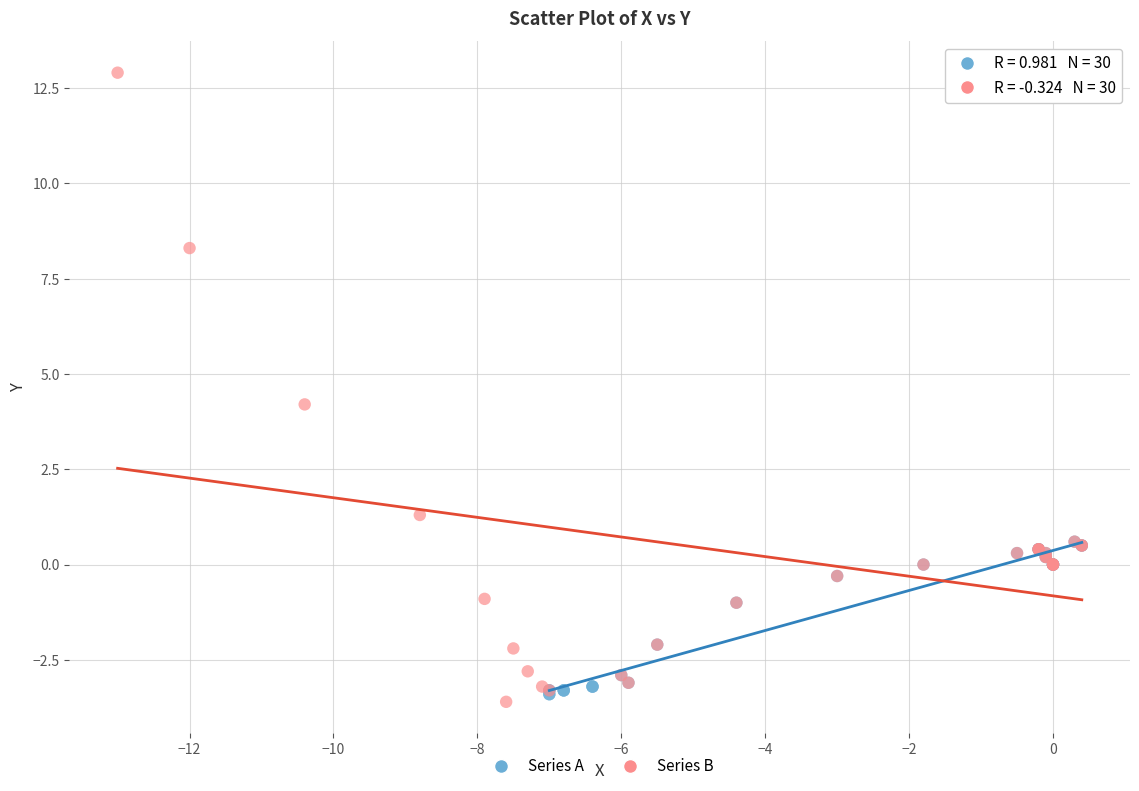

Which series reaches the maximum Y coordinate?

Series B